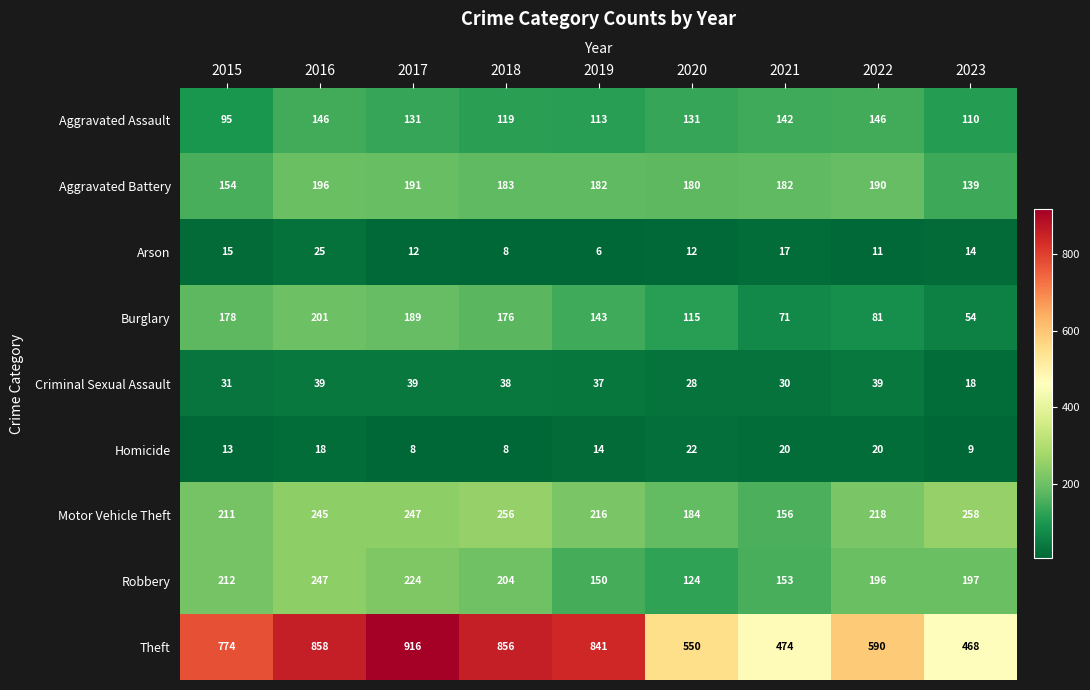

The Aggravated Battery series shows 49 at 2019. True or false?

False